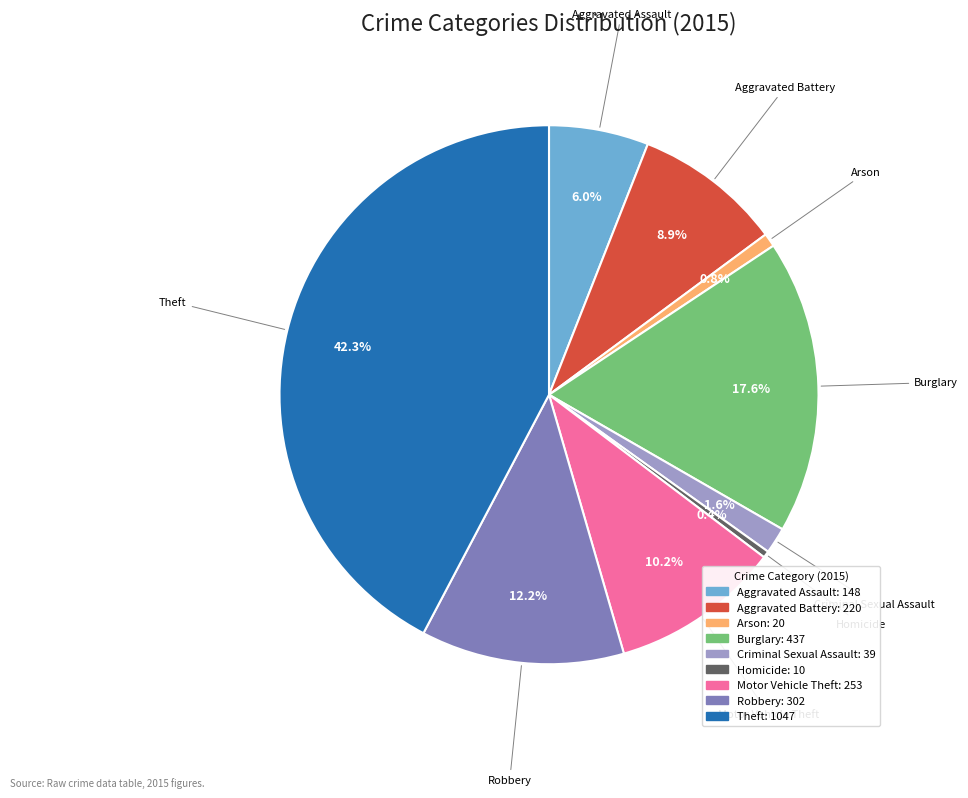

How many segments does this pie chart have?

9